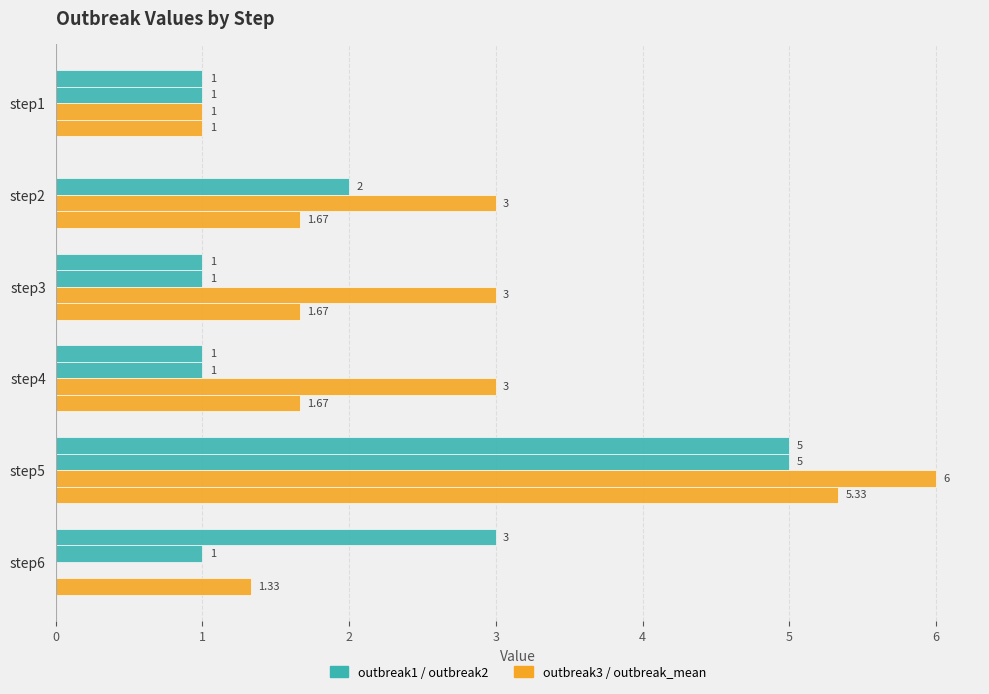

Is it true that outbreak1 equals 3.0 at step6?

True